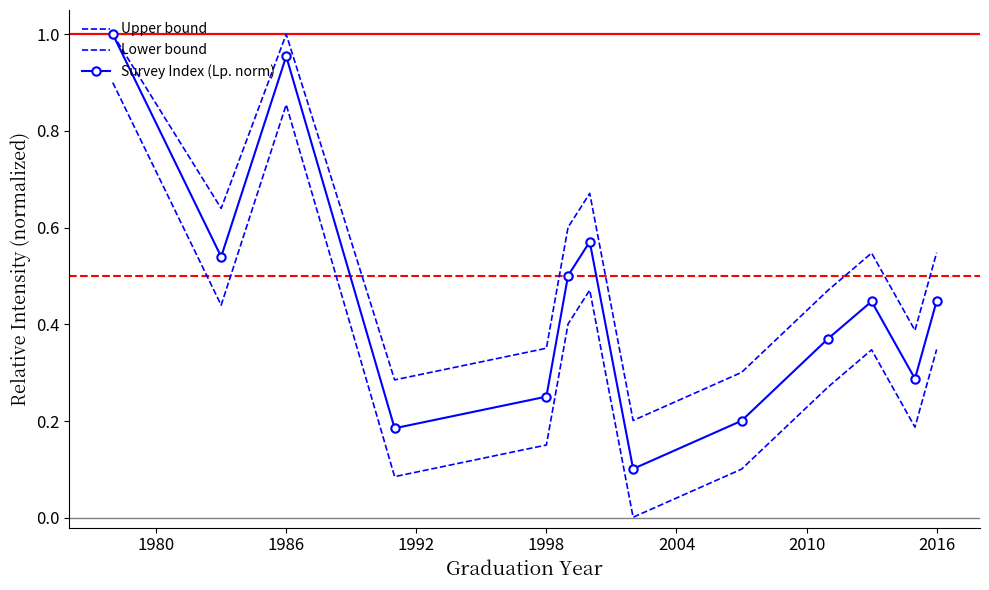

What is the value of the Lower bound point at the 12th from the left?

0.2